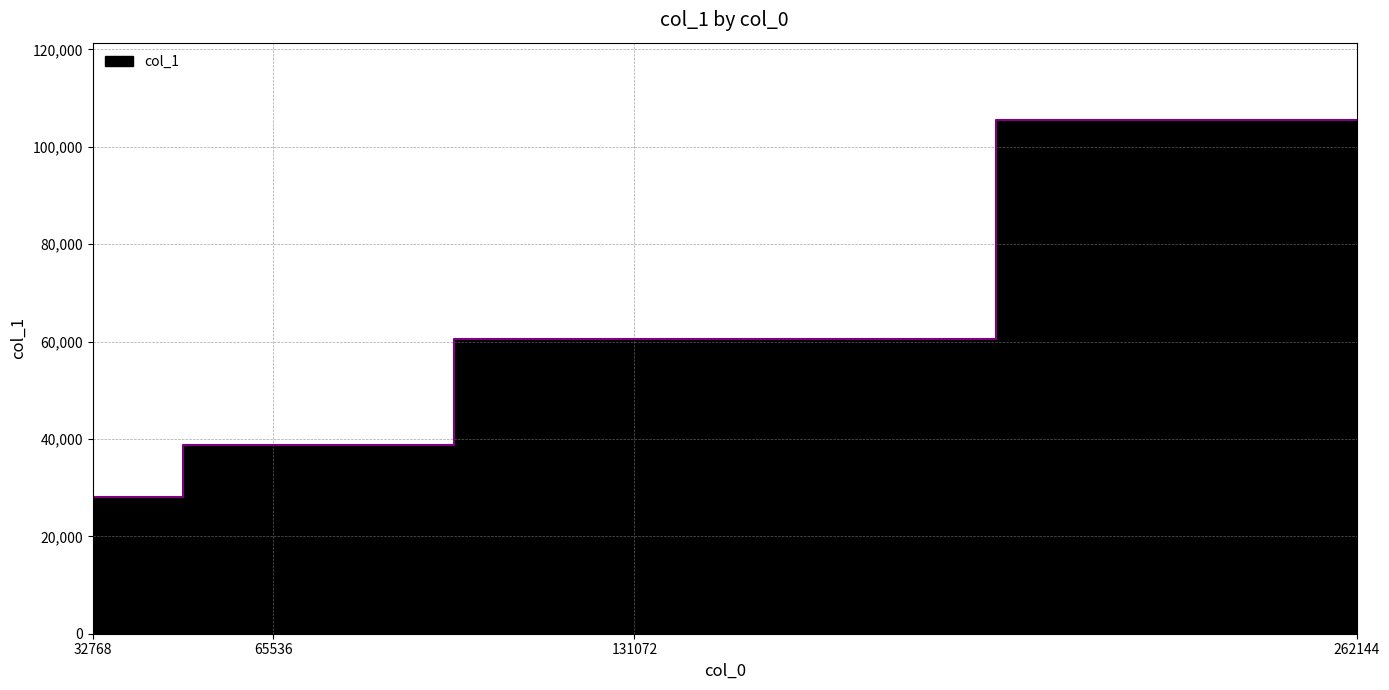

List the labels in order of value, largest first.

262144, 131072, 65536, 32768